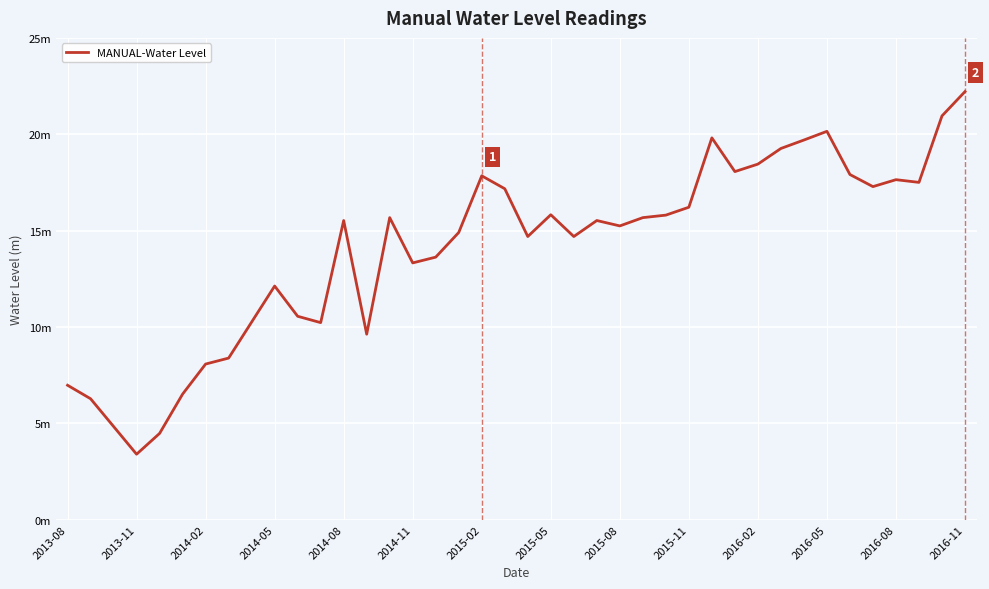

Where is the first local maximum?

2014-05